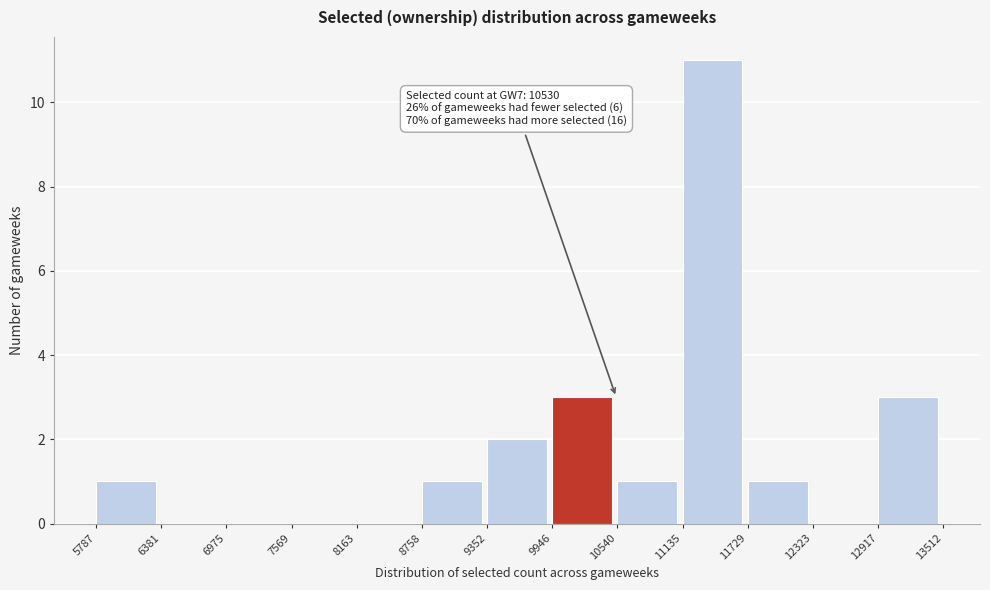

Which range on the x-axis has the tallest bar?

11135 to 11729